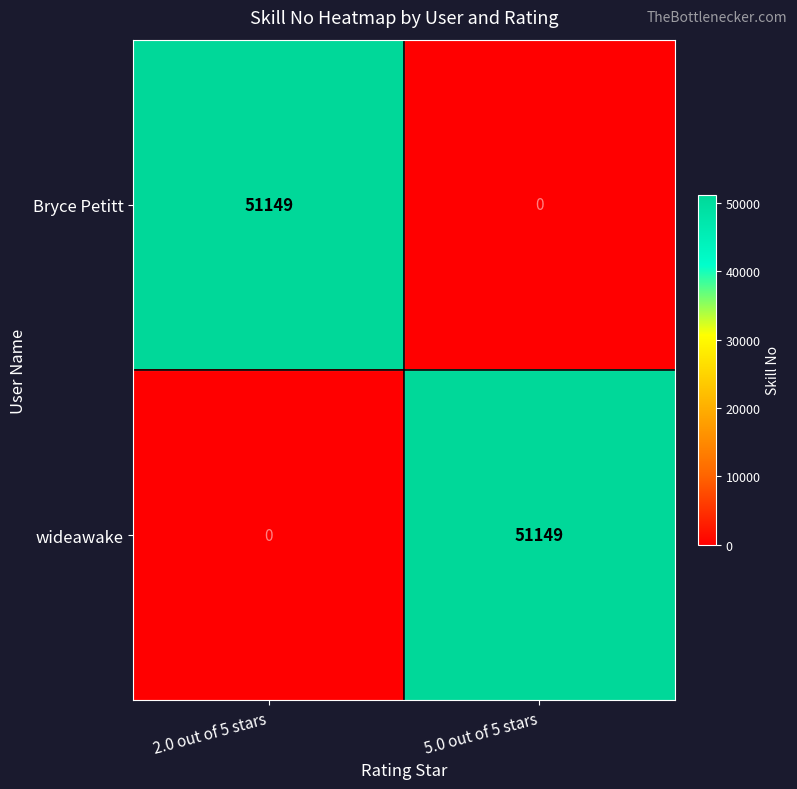

The value of Bryce Petitt at 5.0 out of 5 stars is 0. True or false?

True